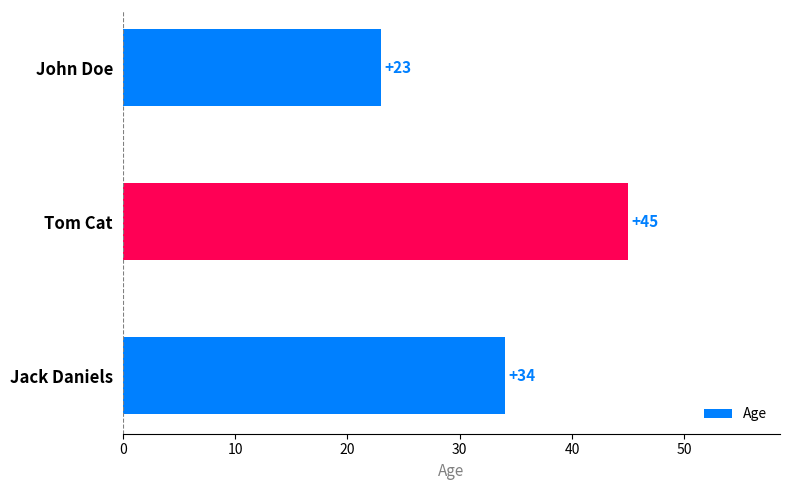

What is the sum of all values?

102